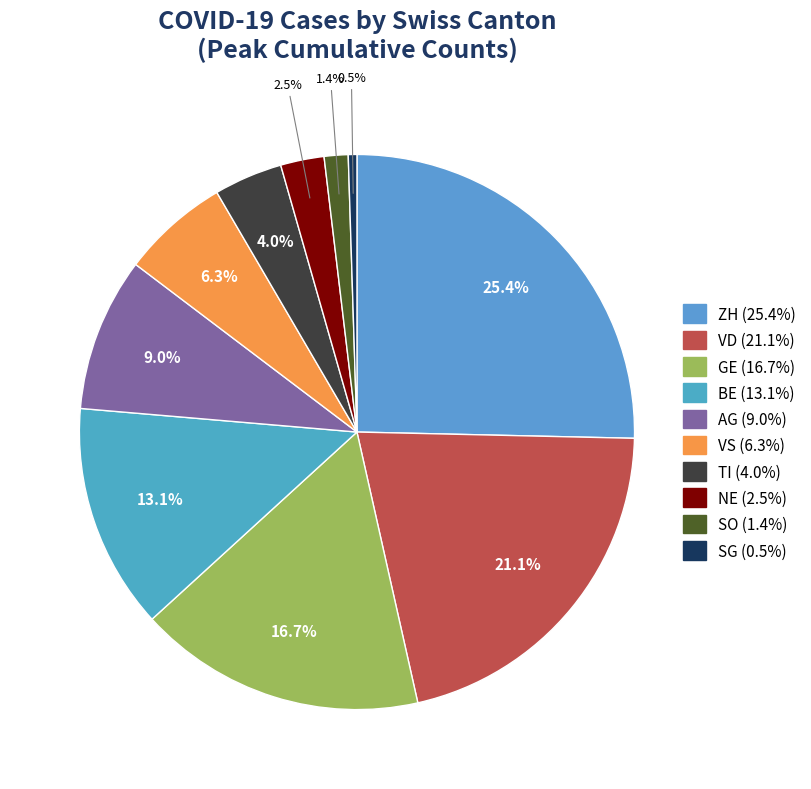

Is it true that NE is 10% of the pie?

False